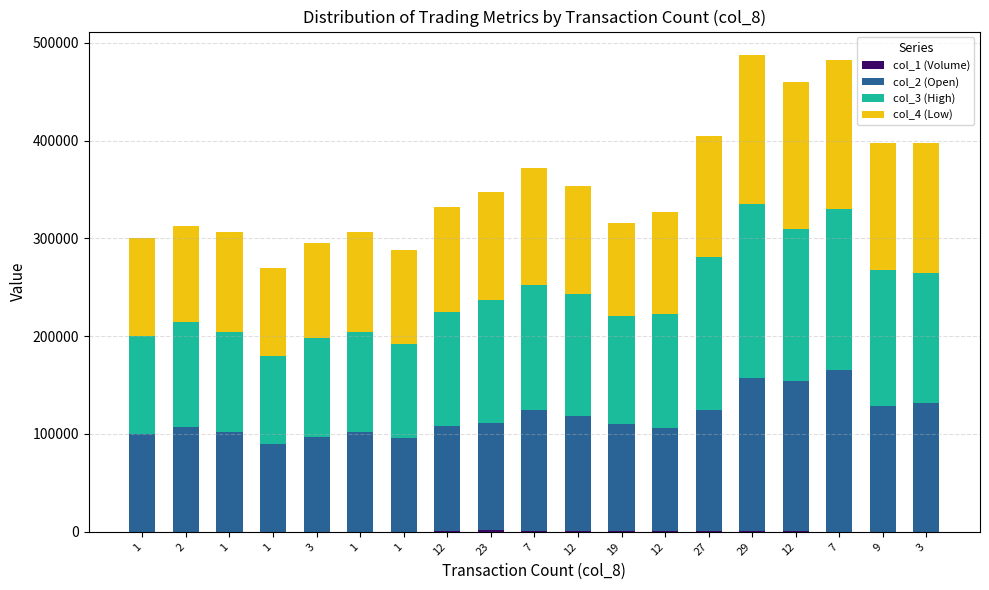

Are the bars grouped side by side (vs. stacked)?

No